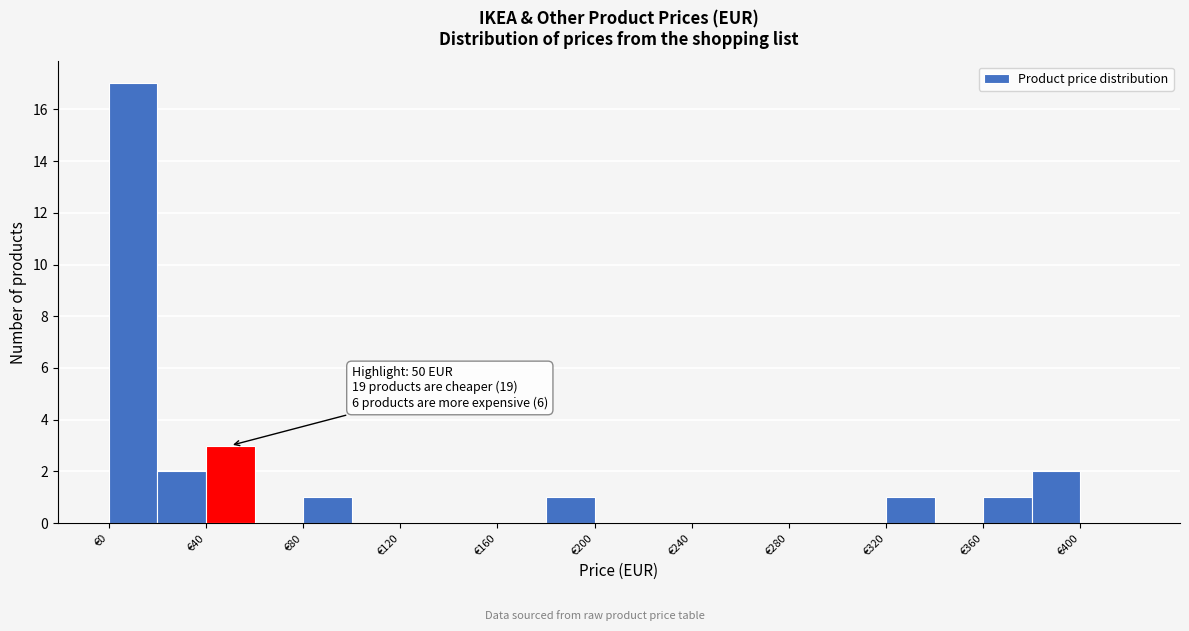

Over which range of the x-axis is the bar tallest?

0 to 20